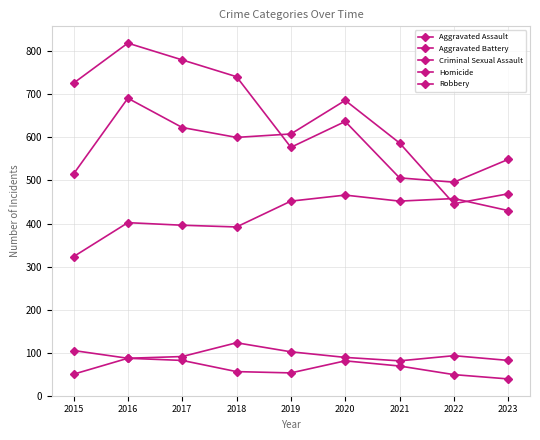

Is the value of Criminal Sexual Assault at 2017 greater than the value of Homicide at 2017?

Yes